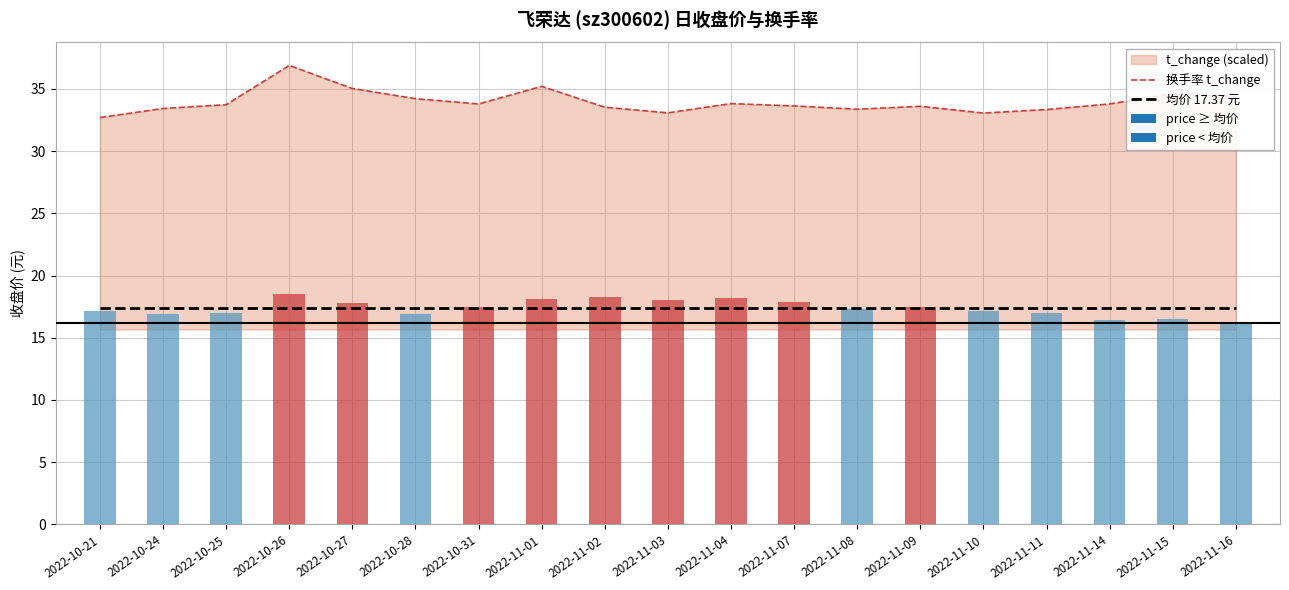

Reading right to left, what are all the values shown in this chart?

换手率 t_change: 34.4	34.6	33.8	33.3	33.1	33.6	33.4	33.6	33.8	33.1	33.5	35.2	33.8	34.2	35.0	36.9	33.7	33.4	32.7
均价 17.37 元: 17.4	17.4	17.4	17.4	17.4	17.4	17.4	17.4	17.4	17.4	17.4	17.4	17.4	17.4	17.4	17.4	17.4	17.4	17.4